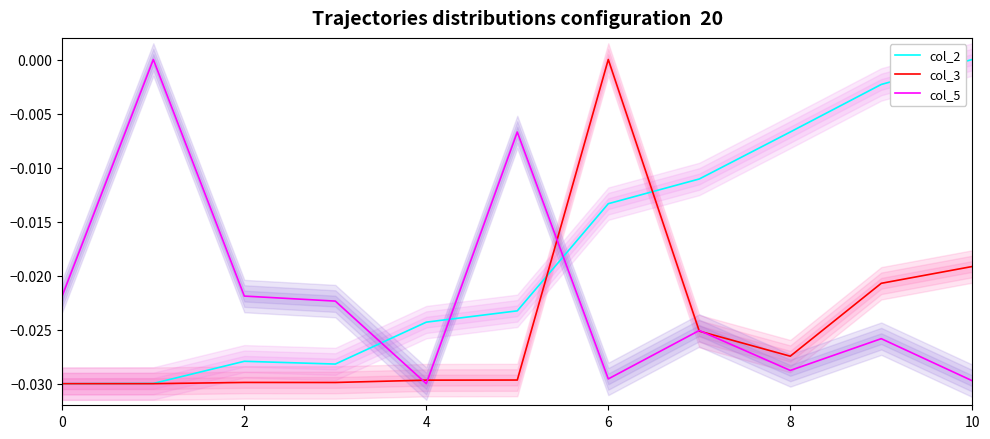

Which series has the widest spread of values?

col_2